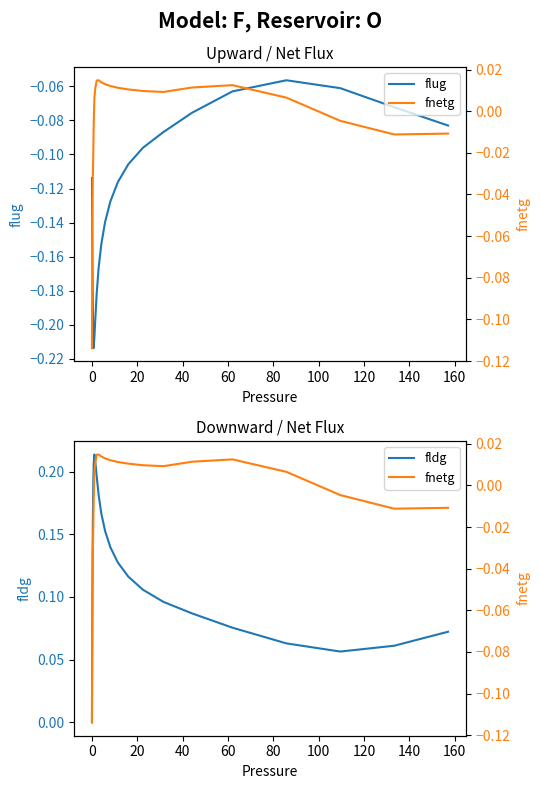

What is the greatest value displayed?

0.2